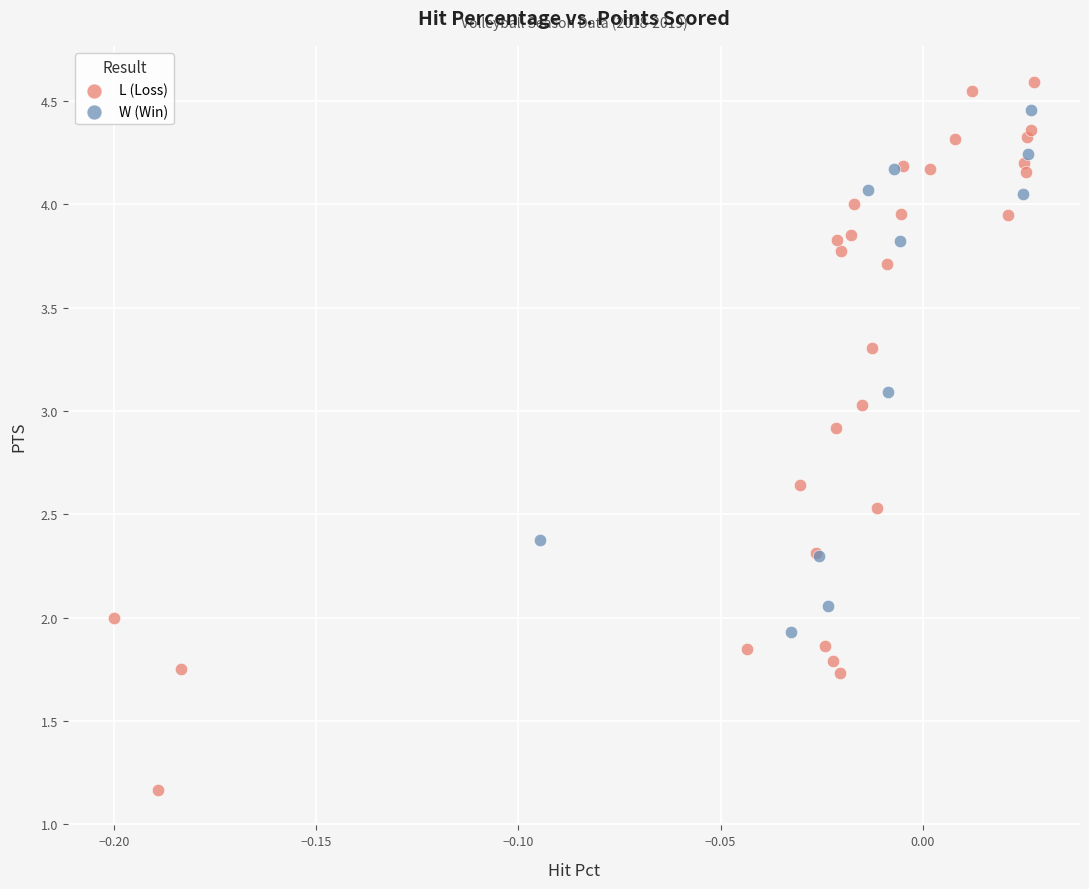

Which series contains the lowest Y value?

L (Loss)